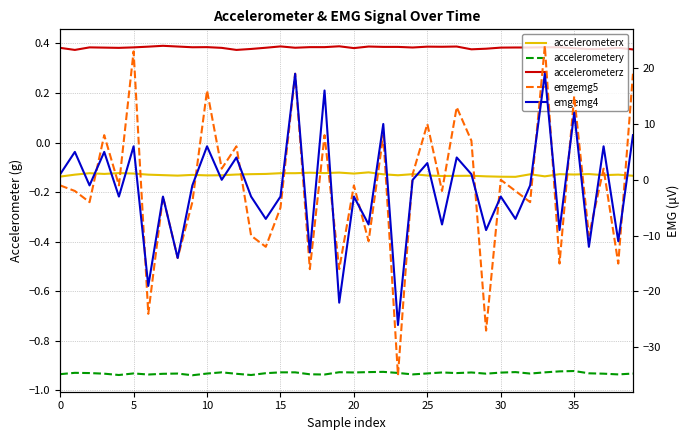

What is the sum of all emgemg4 values?

-61.0